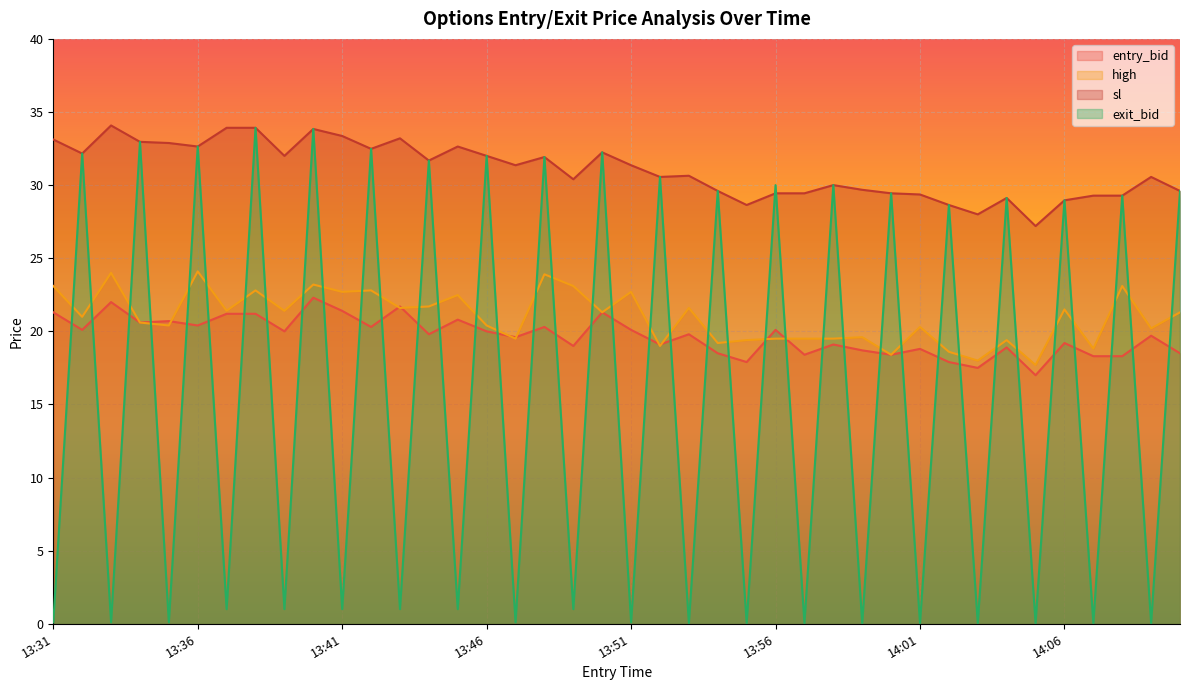

Where do sl and exit_bid first cross each other?

13:55 and 13:56